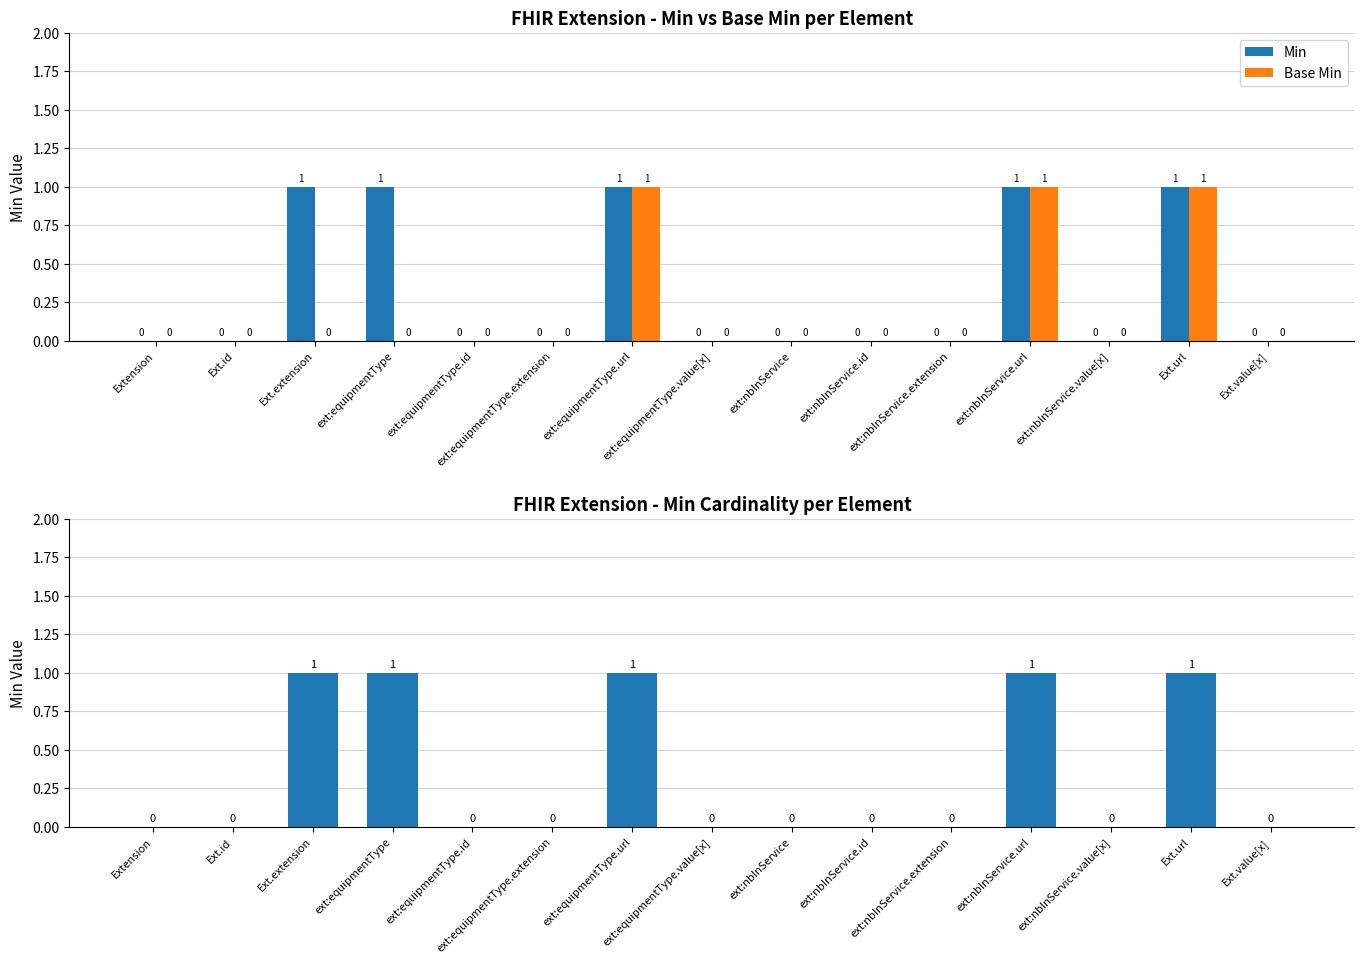

Which category has the lowest value in the Min series?

Extension